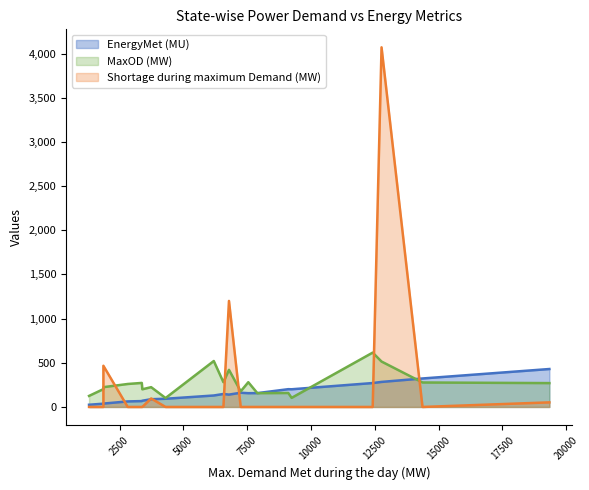

List the series in order of their overall mean, highest first.

Shortage during maximum Demand (MW), MaxOD (MW), EnergyMet (MU)